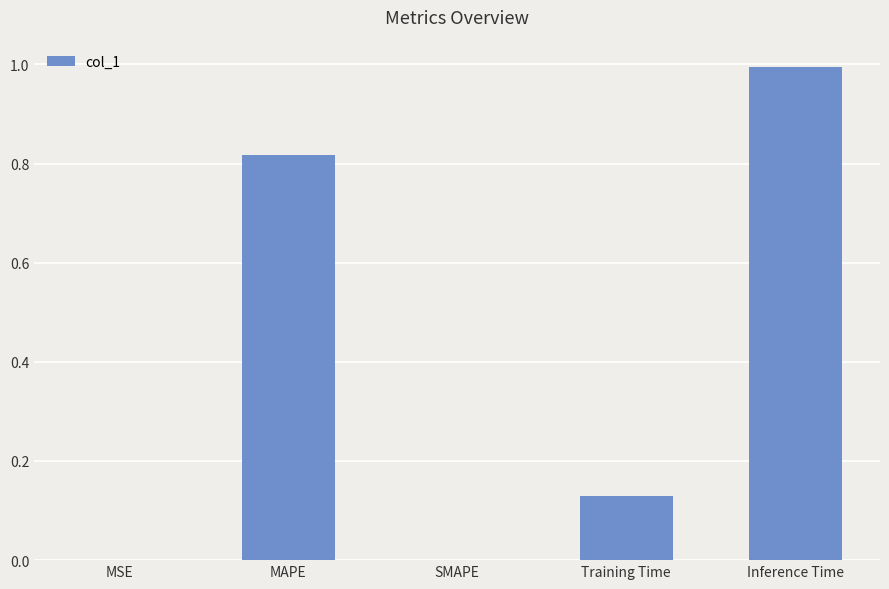

Read the value at Inference Time.

1.0